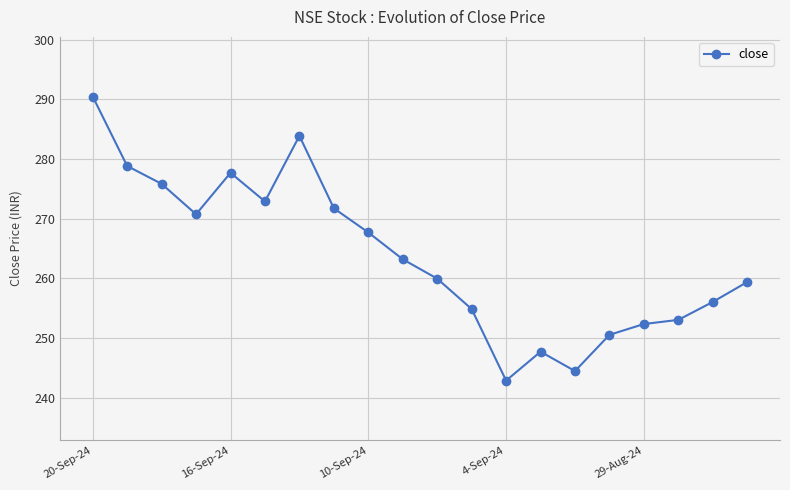

What is the average value?

263.7